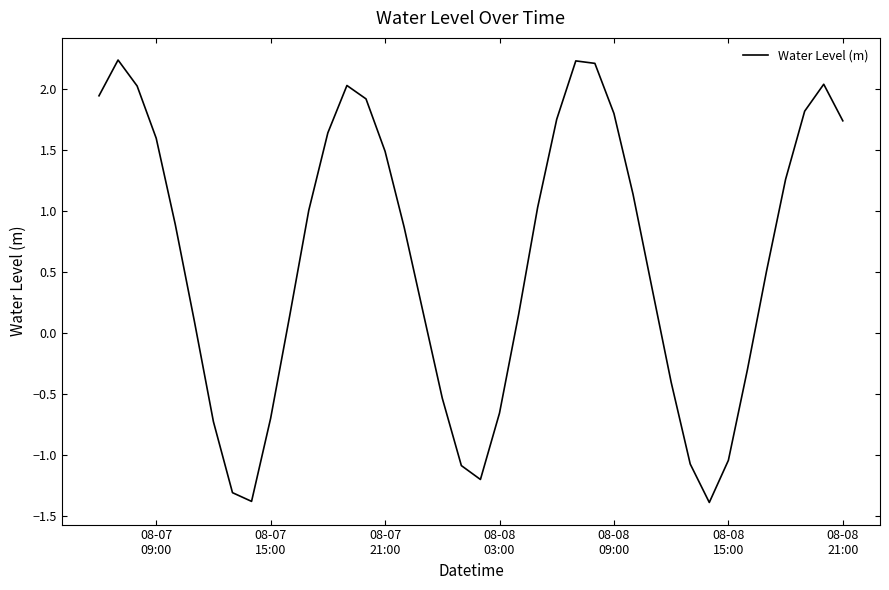

What is the difference between the maximum and minimum values?

3.6